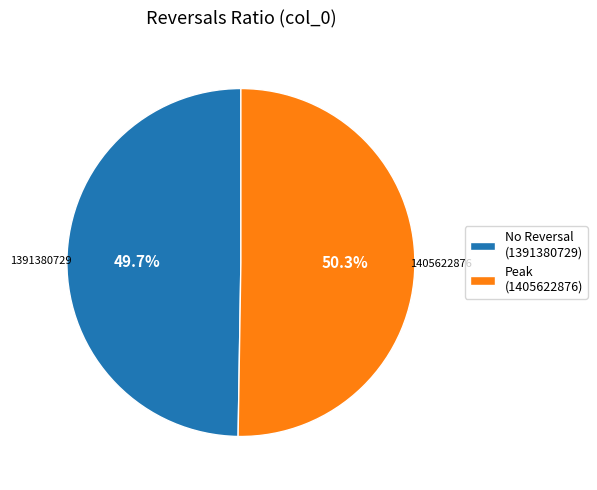

Approximately how many times larger is the value at No Reversal (1391380729) compared to Peak (1405622876)?

1.0